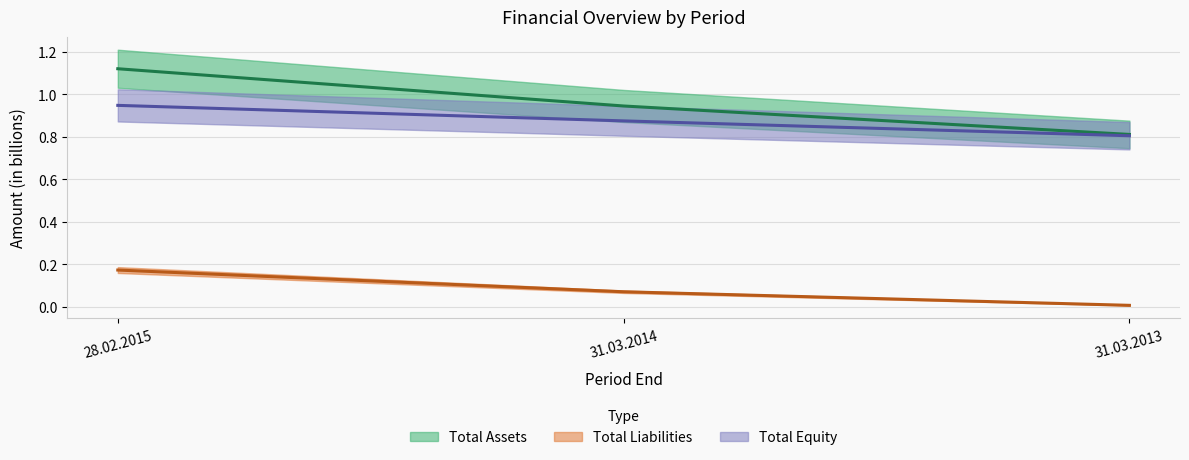

Which series changed the most between 31.03.2014 and 31.03.2013?

Total Assets